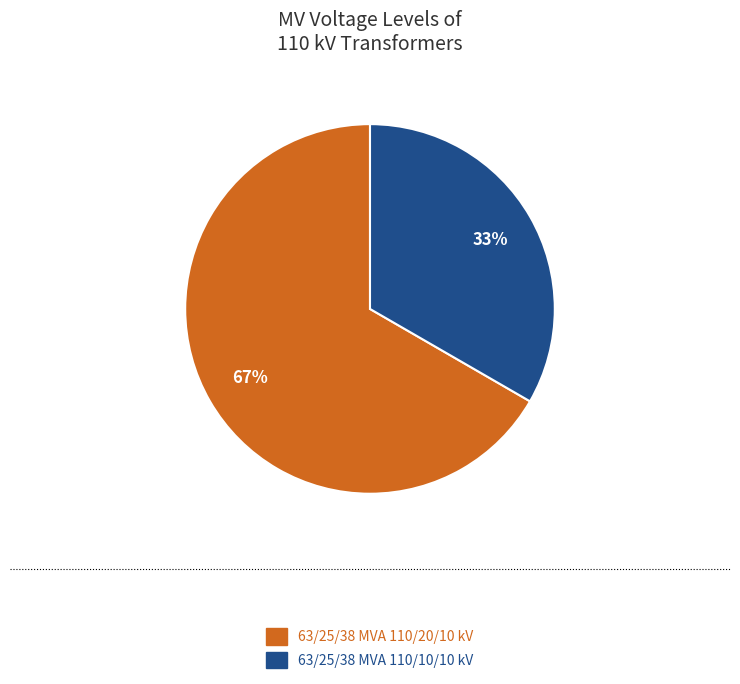

To the nearest percent, what is the combined percentage of 63/25/38 MVA 110/20/10 kV and 63/25/38 MVA 110/10/10 kV?

100%